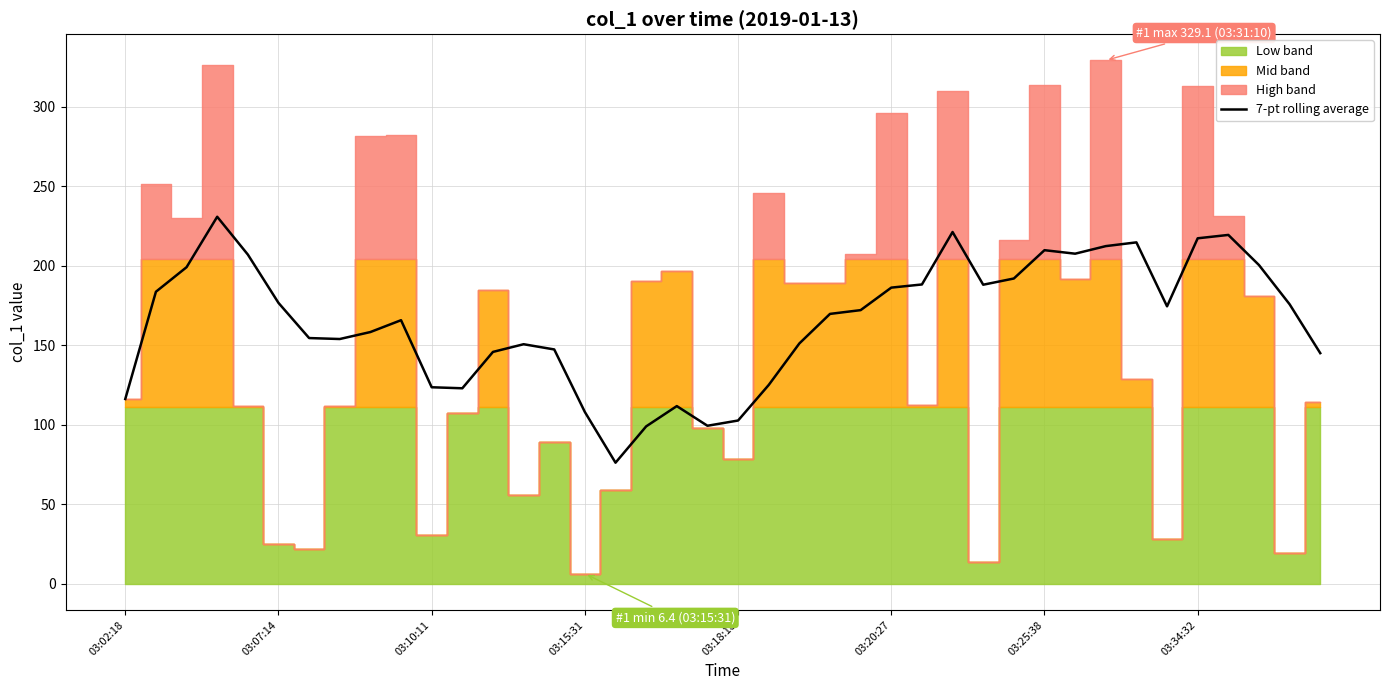

True or false: 7-pt rolling average has a value of 209.8 at 03:25:38.

True